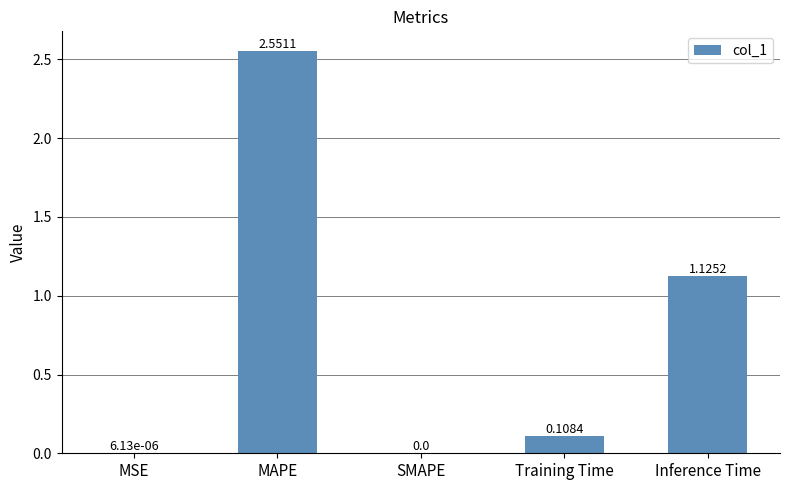

Which category has the highest value across all series?

MAPE